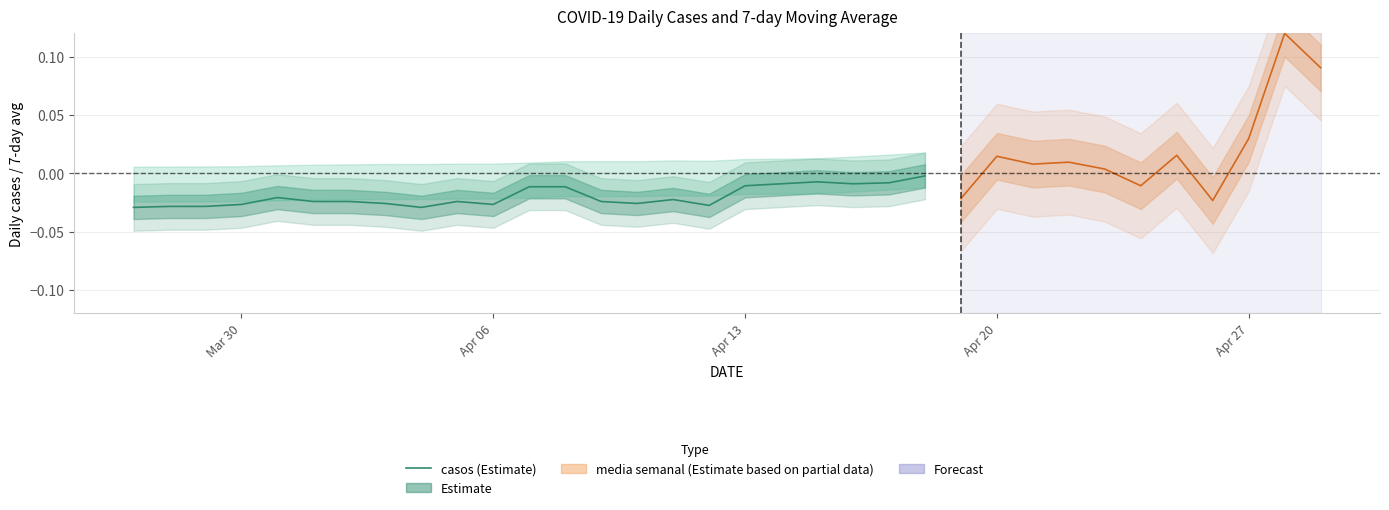

The value at Apr 06 is -0.0. True or false?

False